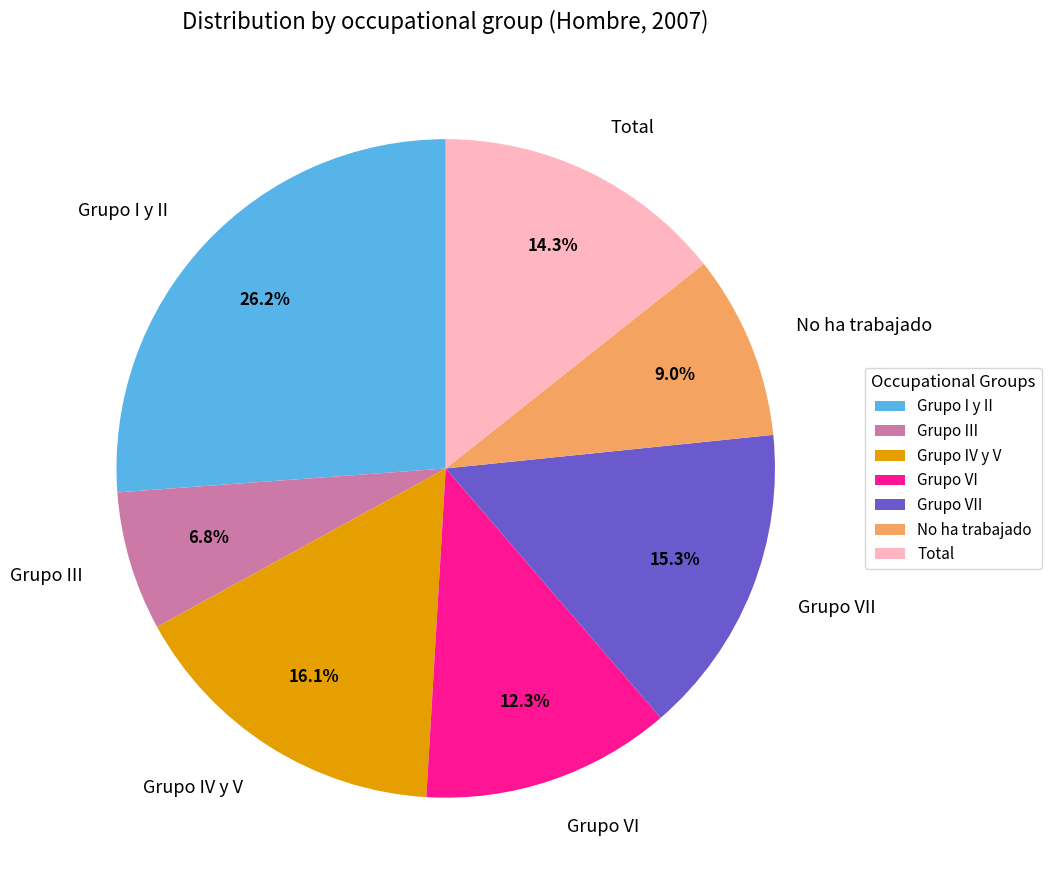

What is the largest slice in the pie chart?

Grupo I y II